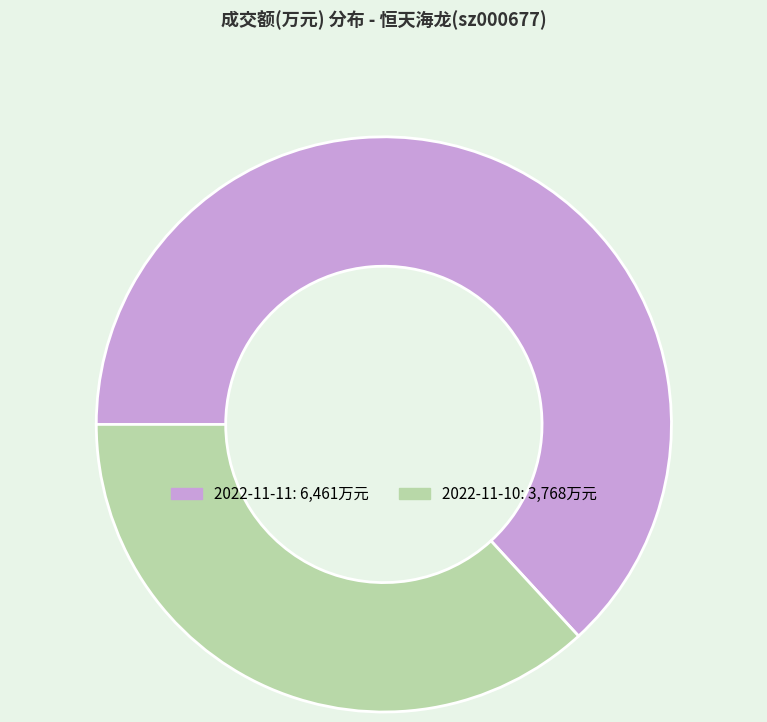

Between 2022-11-11 and 2022-11-10, which is larger?

2022-11-11